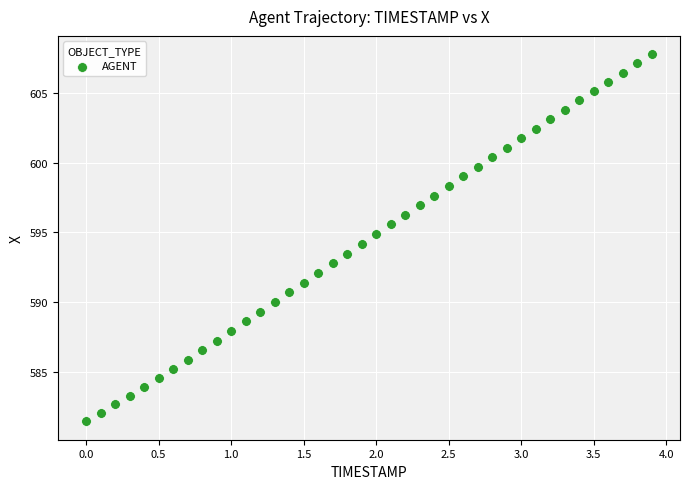

What is the range of X values (max minus min)?

3.9